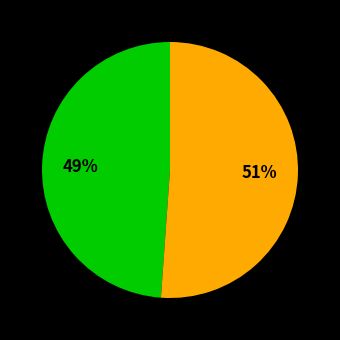

To the nearest percent, what is the difference between the largest and smallest slice percentages?

2%